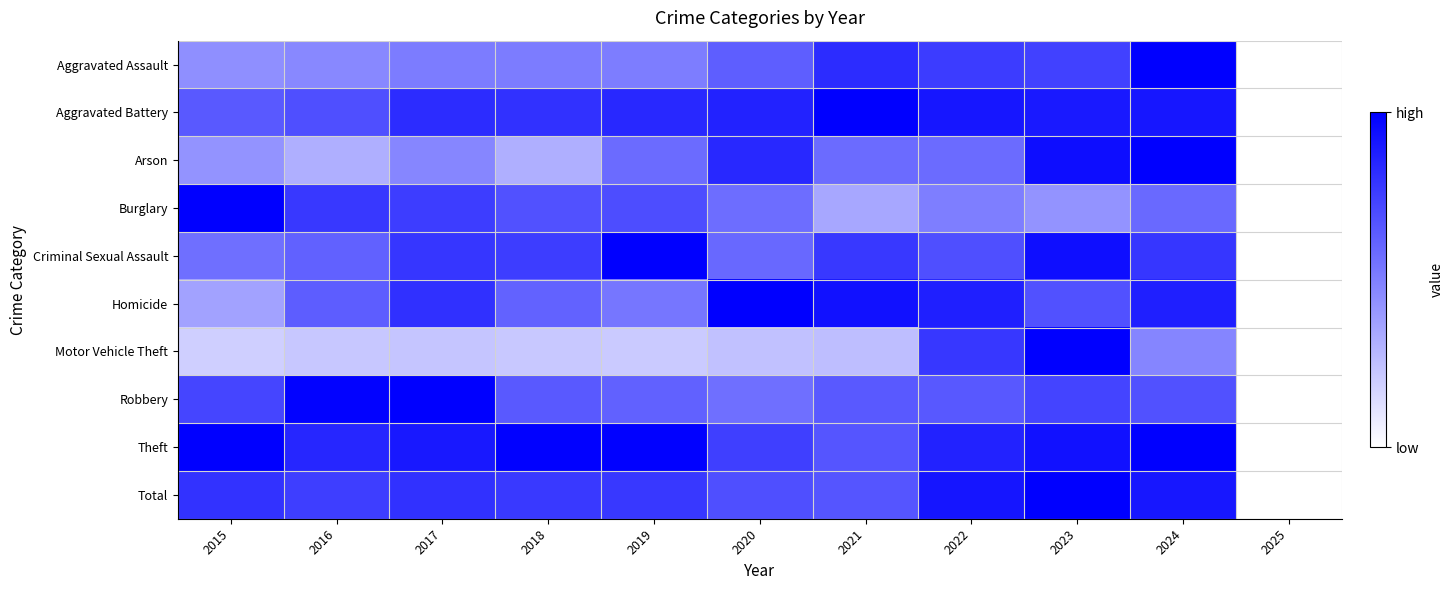

Which category has the lowest value across all series?

2025